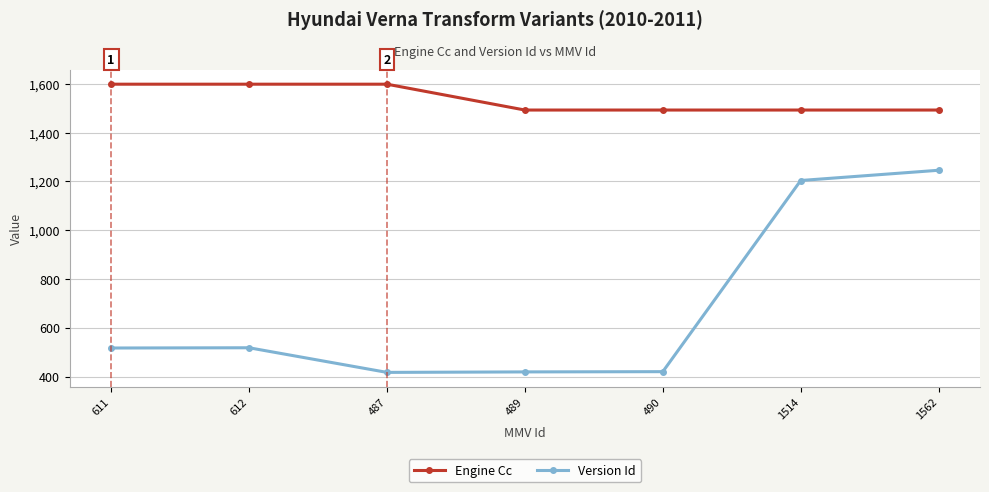

What is the lowest value of the Engine Cc series?

1493